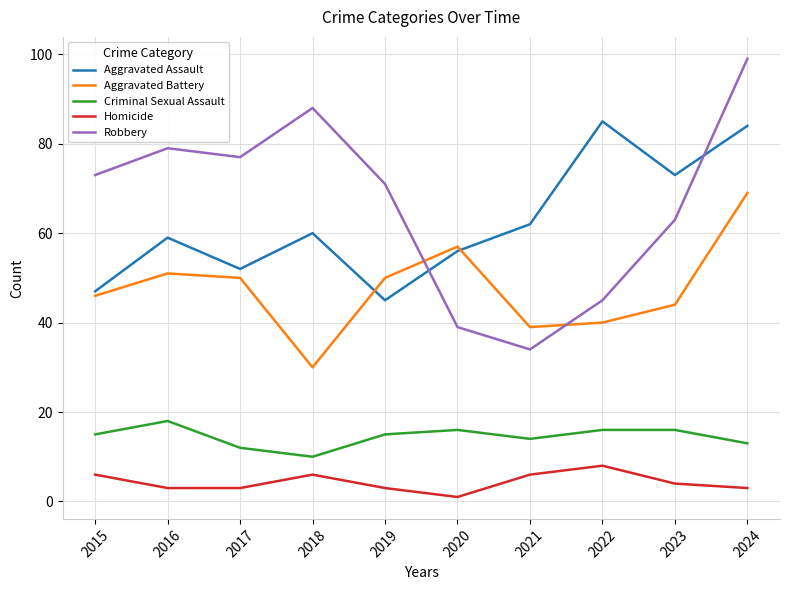

Which series has the largest total across all categories?

Robbery